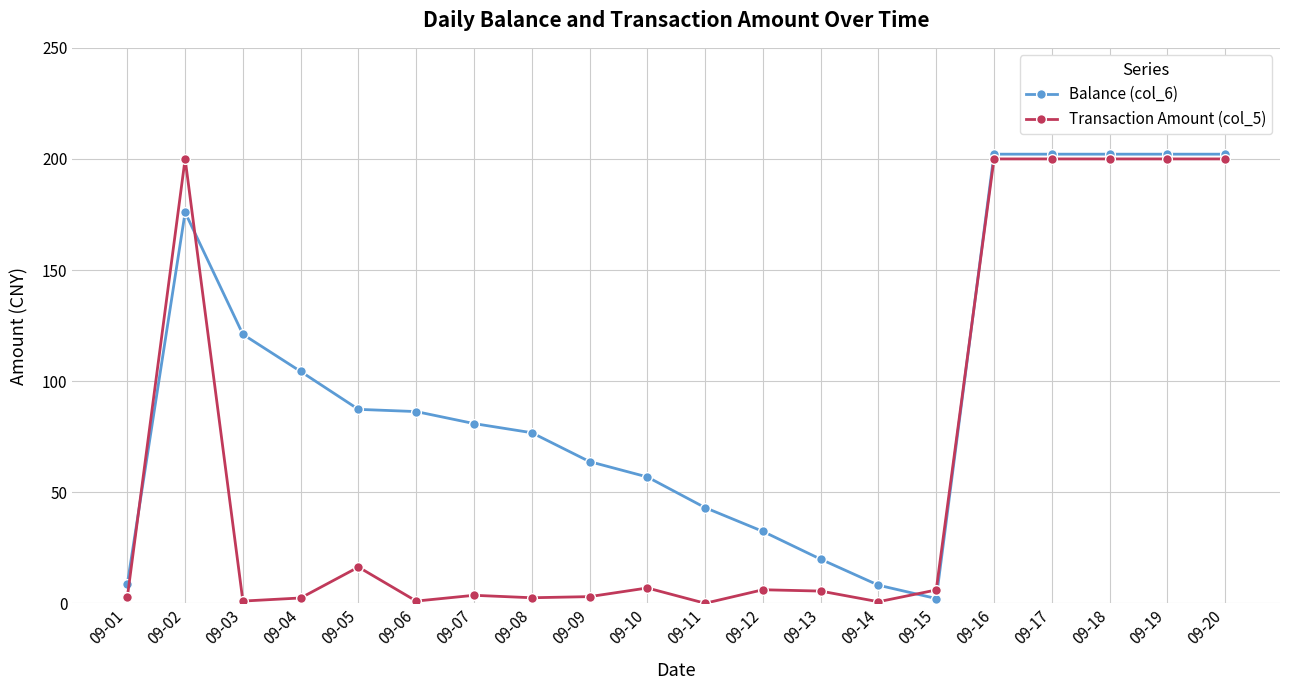

Is the value of Transaction Amount (col_5) at 09-17 greater than the value of Balance (col_6) at 09-11?

Yes